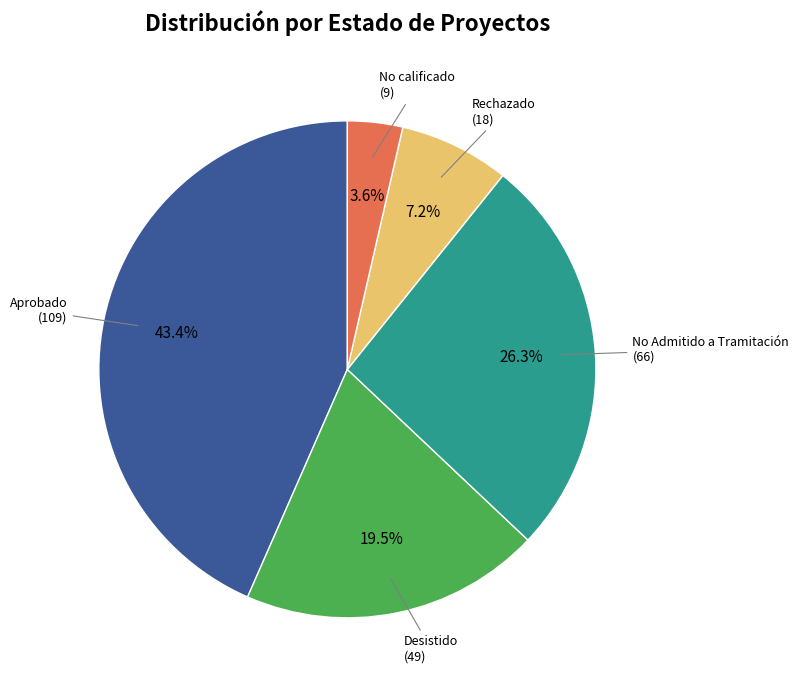

Which category has the smallest portion of the pie?

No calificado